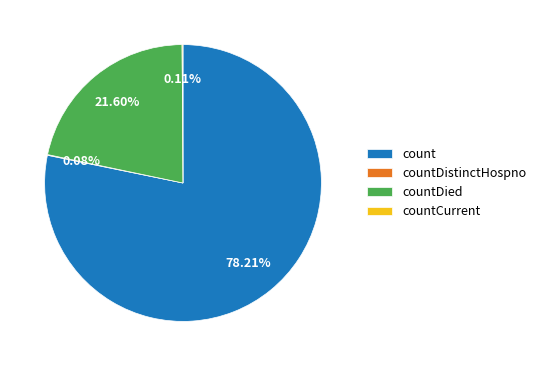

Is it true that count is 78% of the pie?

True